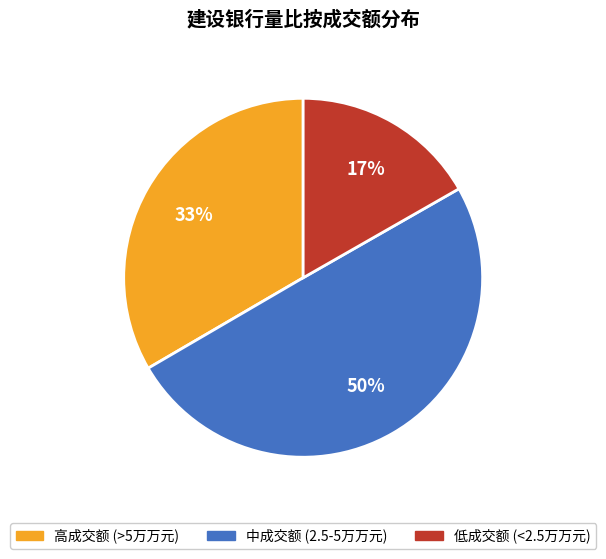

To the nearest percent, what is the average slice percentage?

33%